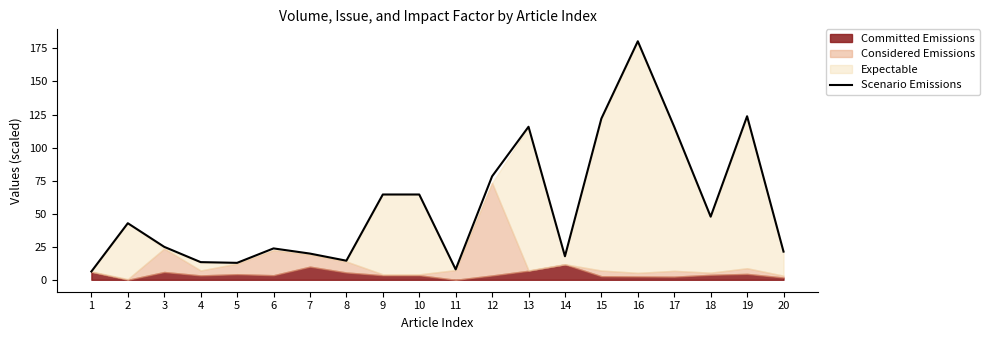

True or false: the data shows 40.6 at 3.

False